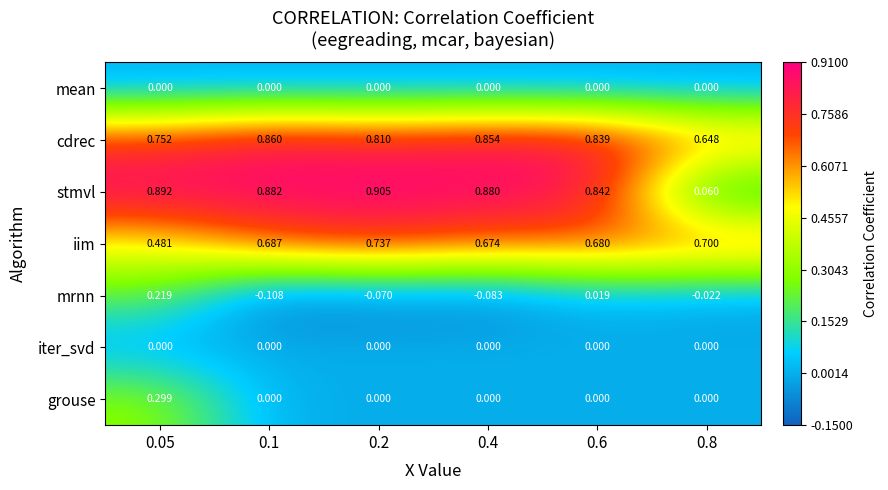

At how many categories does at least one series exceed 0?

6